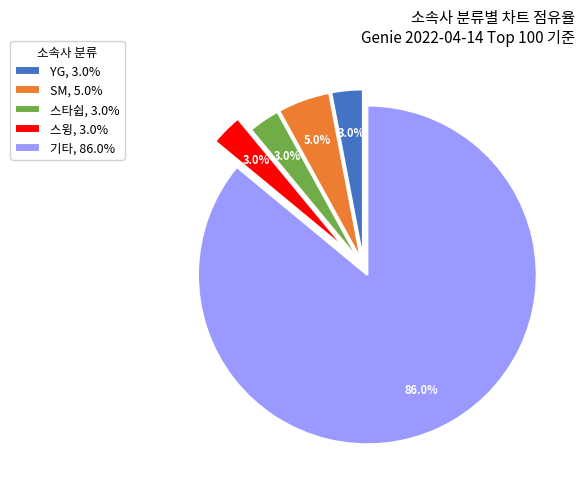

To the nearest percent, what is the difference between the YG and SM slice percentages?

2%